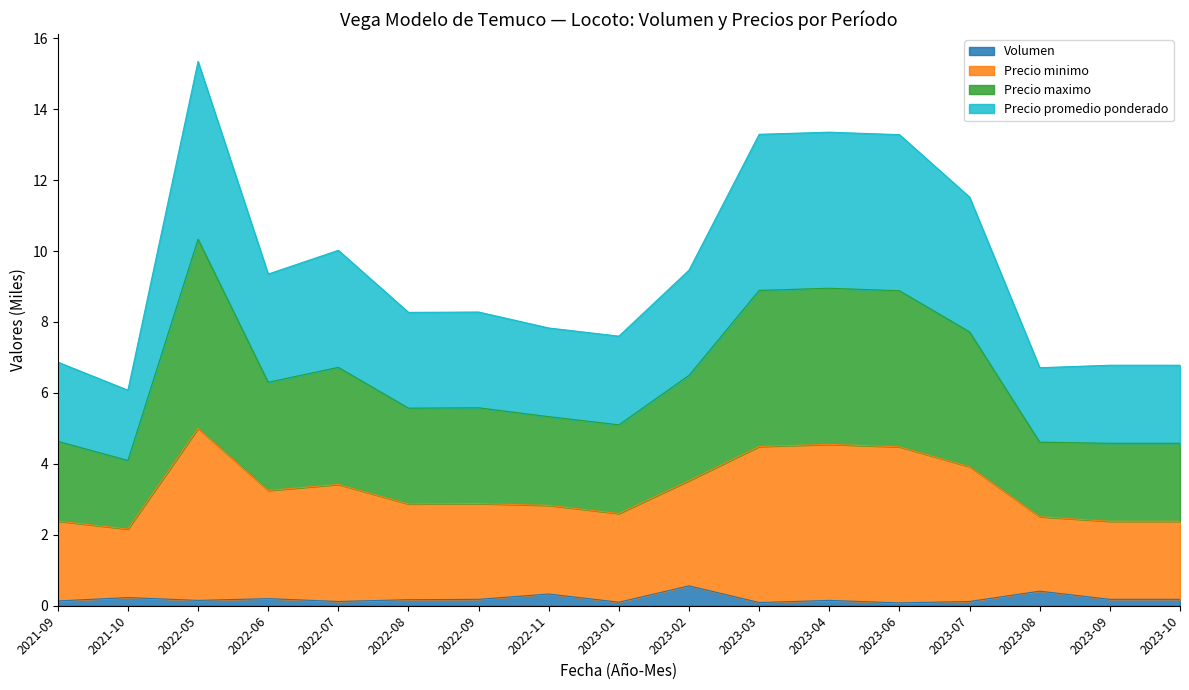

Count the number of categories in the chart.

17